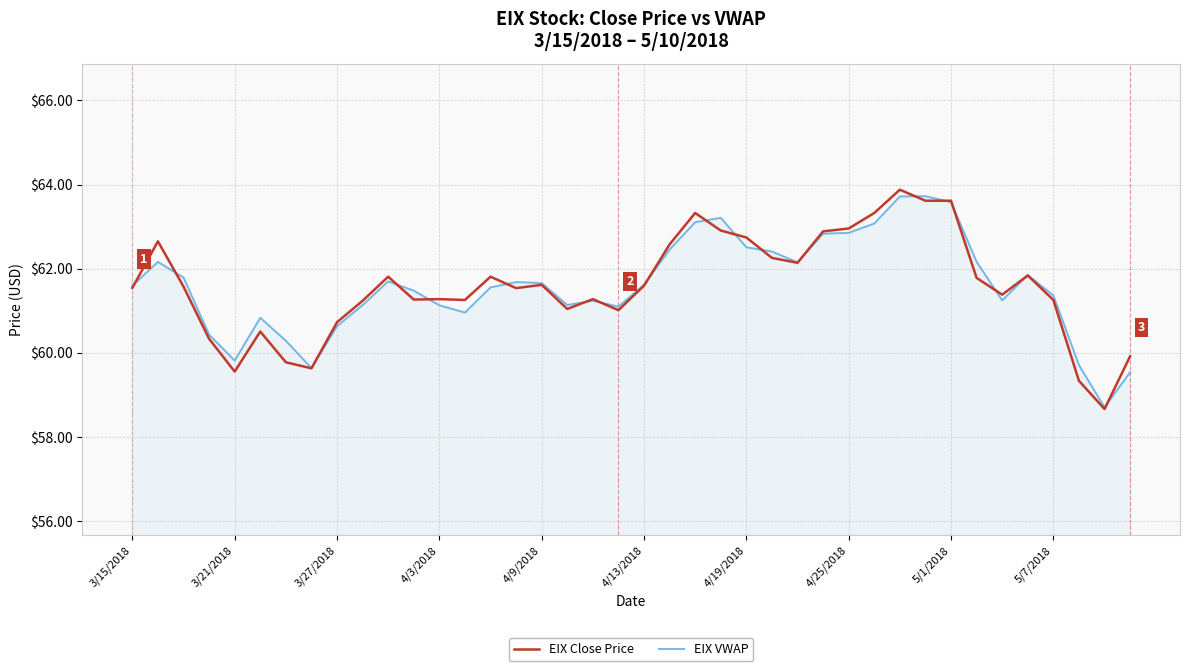

What is the minimum value shown in the chart?

58.7